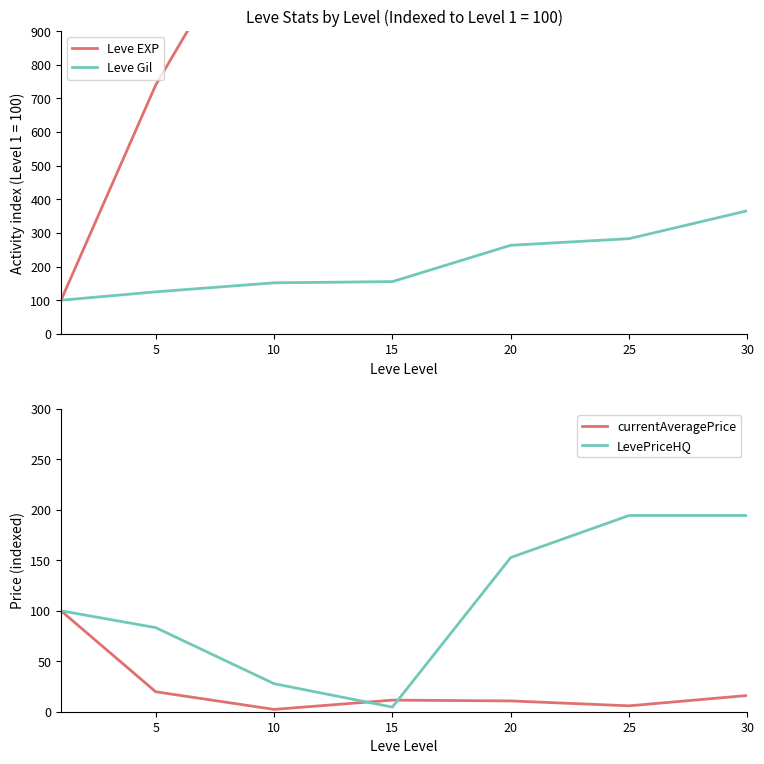

At which label is Leve Gil closest to 233?

20